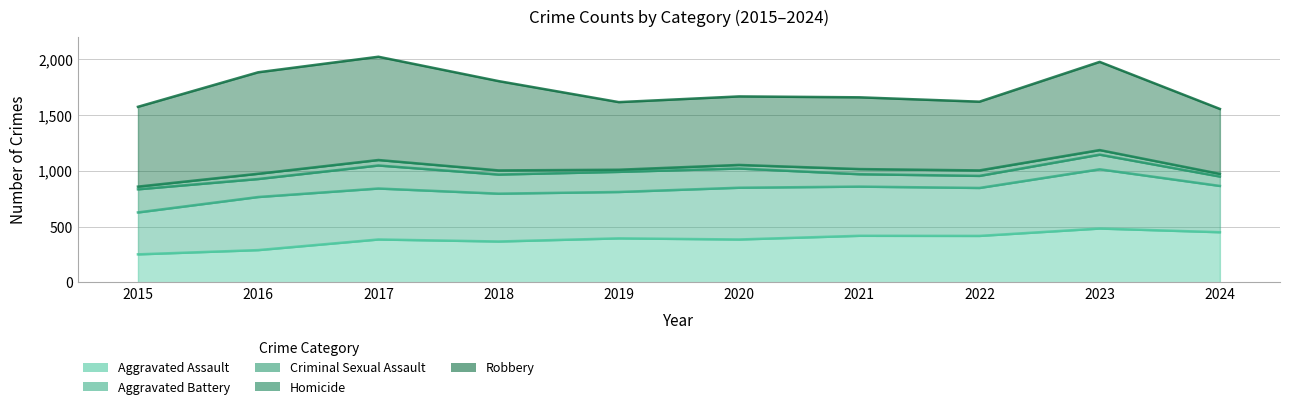

What is the spread (max minus min) of values at 2019?

586